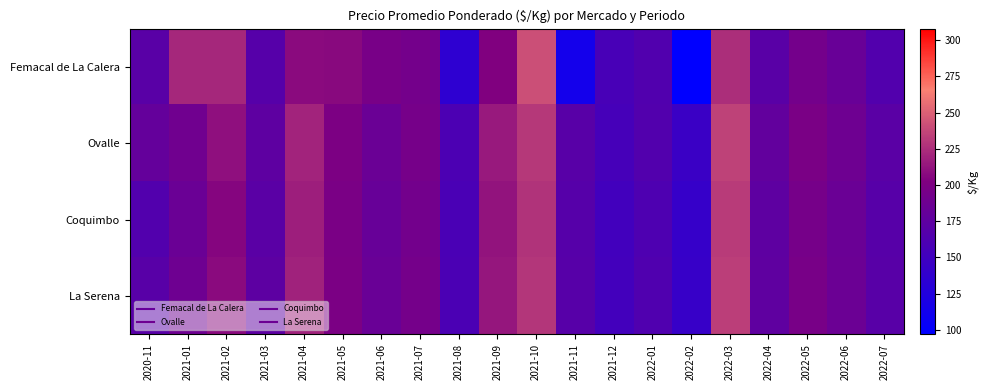

Which series changed the most between 2021-01 and 2022-02?

Femacal de La Calera